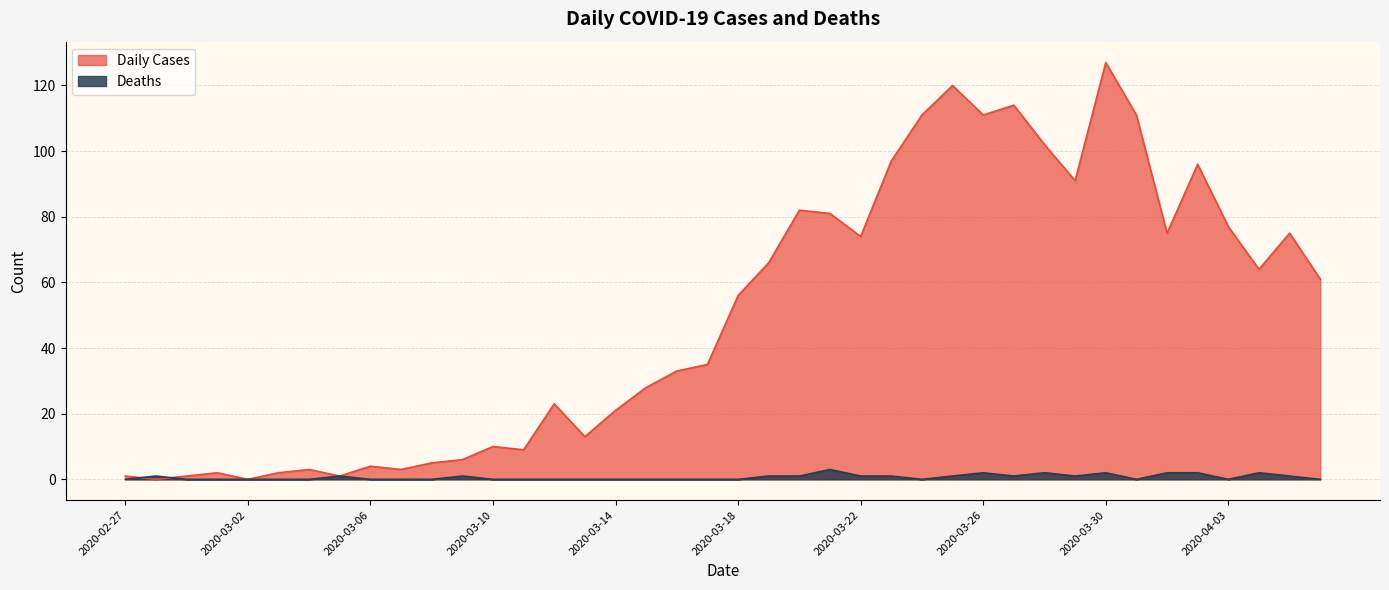

Is the value of Daily Cases at 2020-03-24 greater than the value of Deaths at 2020-03-01?

Yes